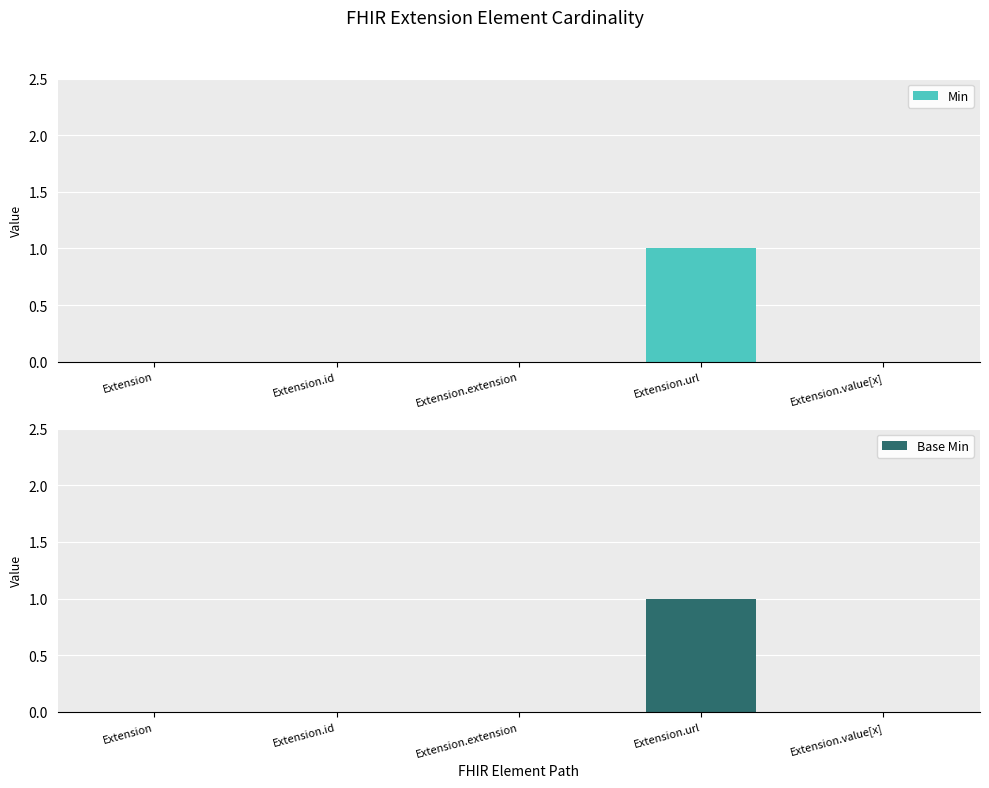

Between Extension.extension and Extension.value[x], which is larger?

Extension.extension